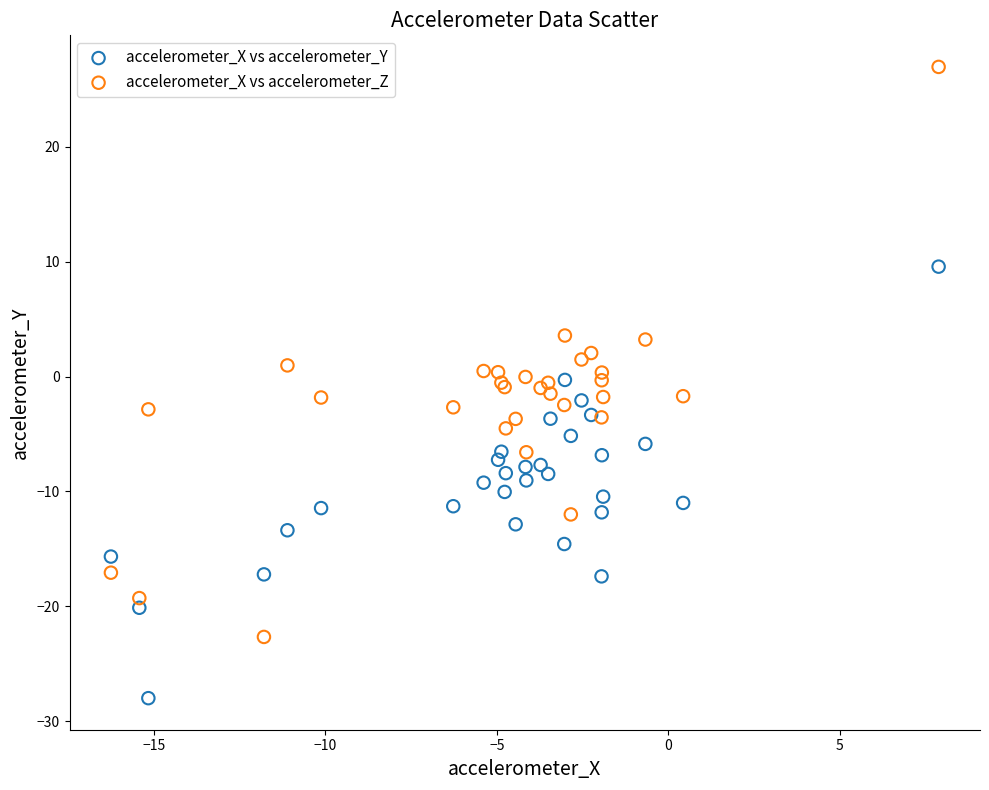

What is the X range (max minus min) for the scatter plot?

24.1